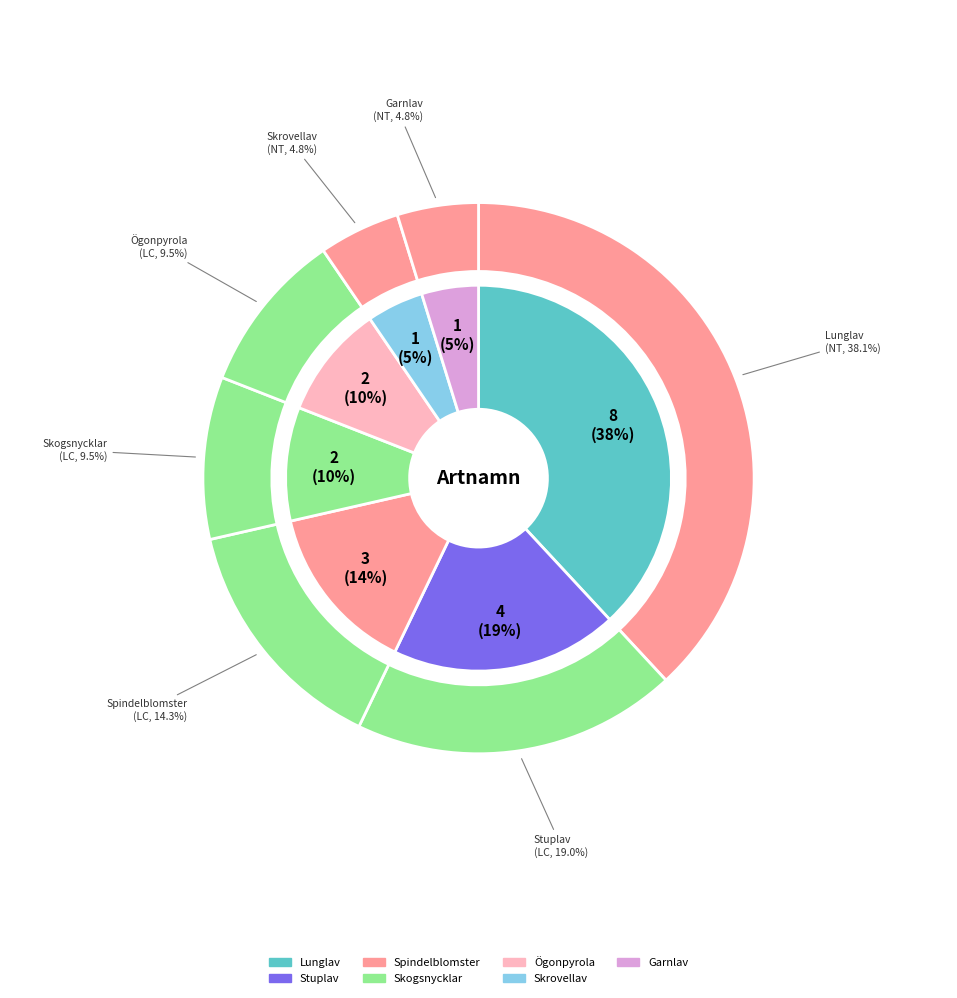

Between Lunglav and Skogsnycklar, which is larger?

Lunglav